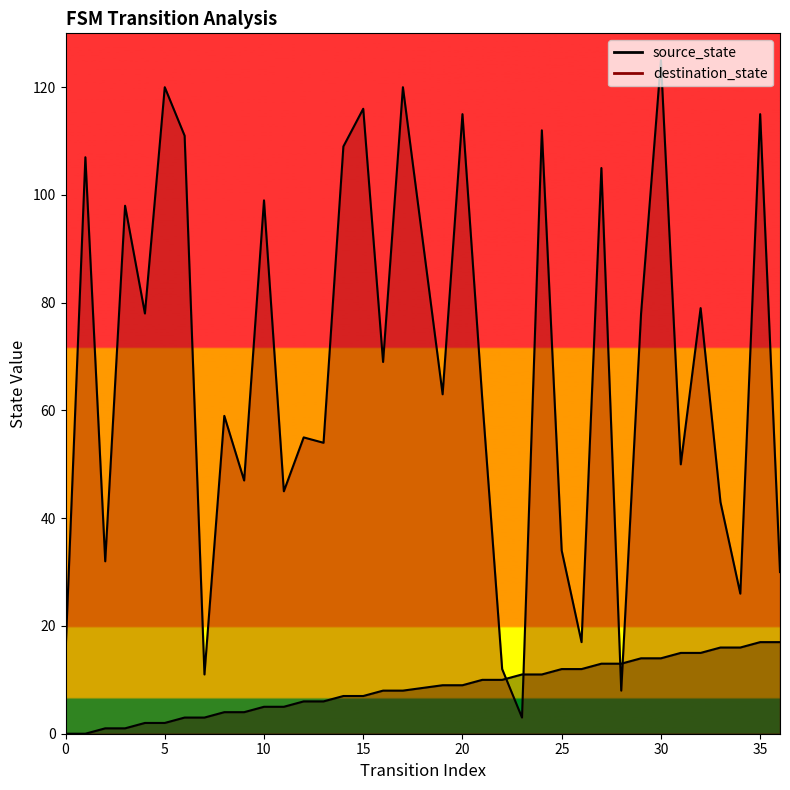

Where is source_state nearest to the value 8?

16